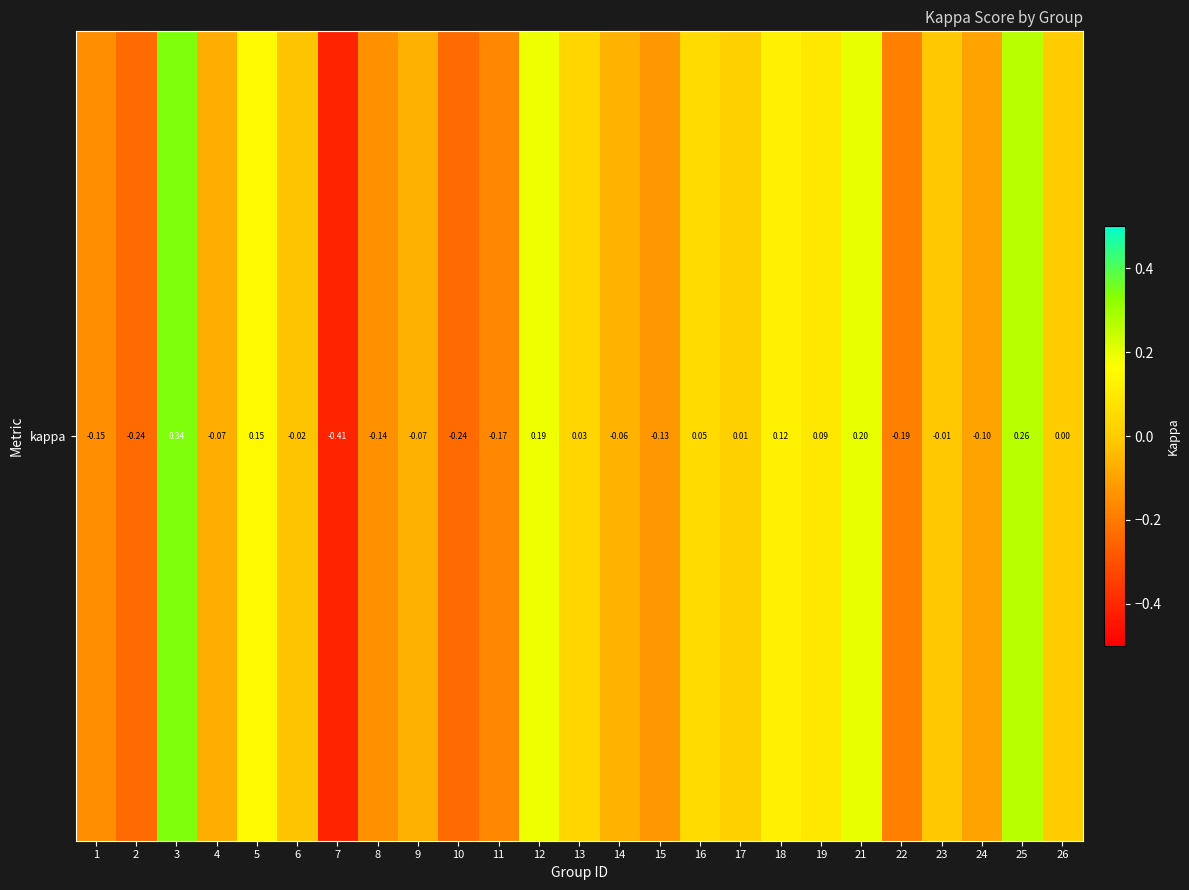

At which label is the value closest to 0?

26